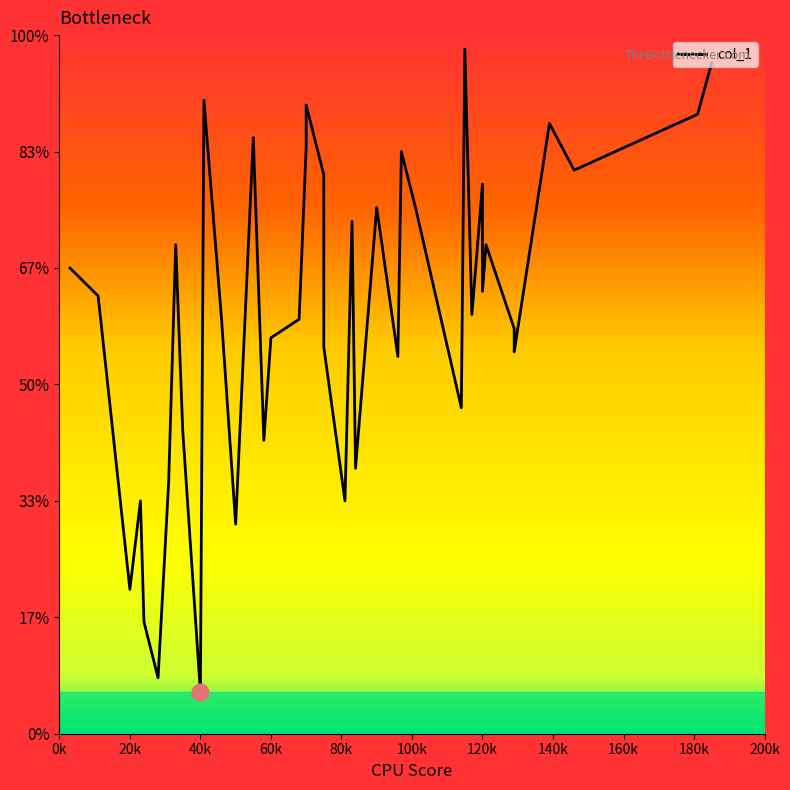

The chart shows a value of 57 at 120k. True or false?

False